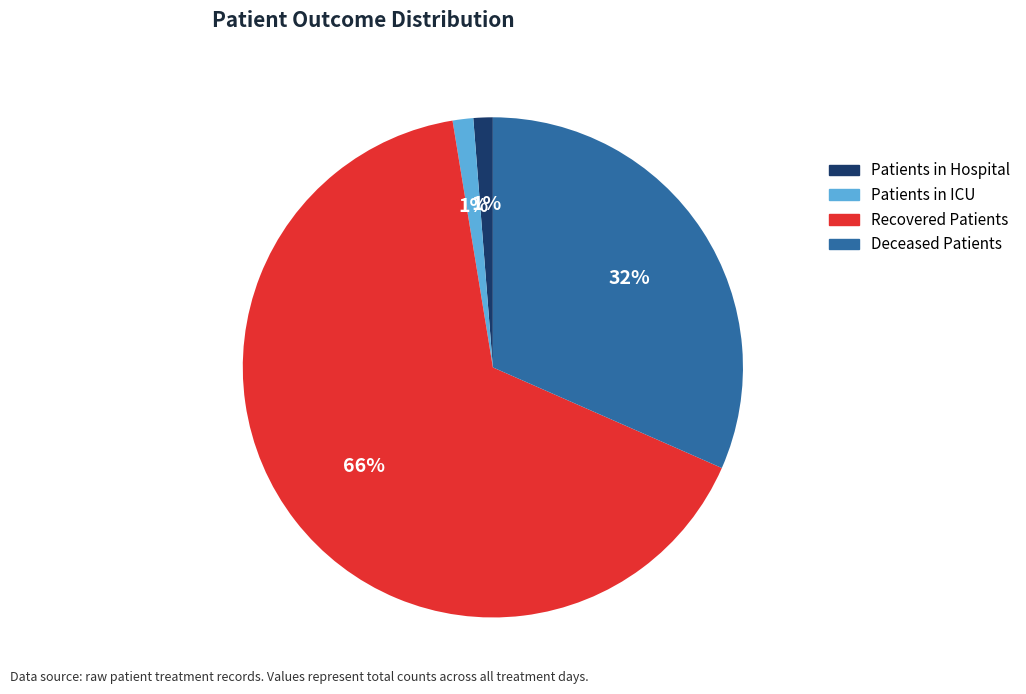

Does any single category account for the majority?

Yes